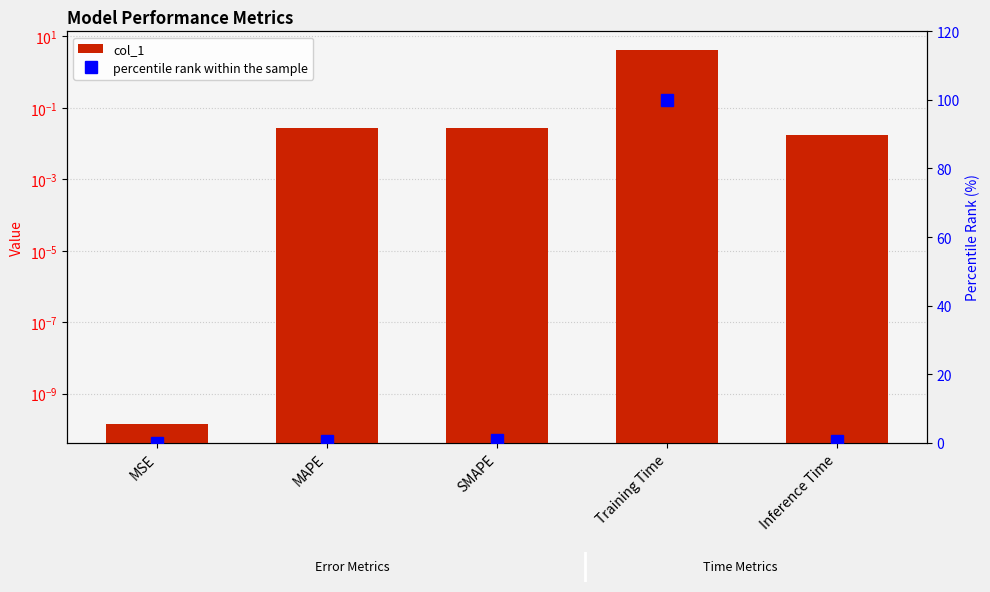

Reading left to right, list all the values displayed in this chart.

col_1: MSE=0.0	MAPE=0.0	SMAPE=0.0	Training Time=4.2	Inference Time=0.0
percentile rank within the sample: MSE=0.0	MAPE=0.7	SMAPE=0.7	Training Time=100.0	Inference Time=0.4